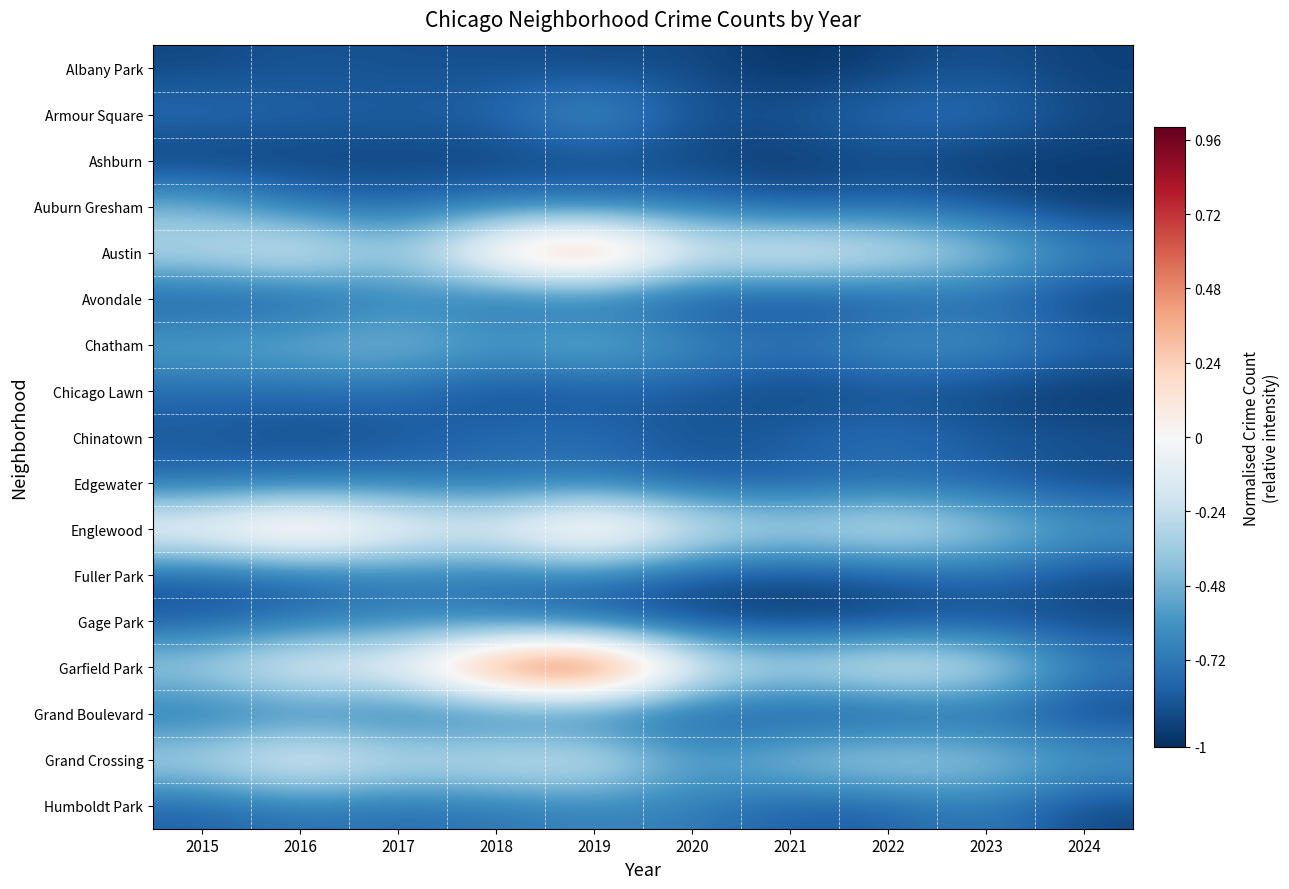

Count the number of data series in this chart.

17